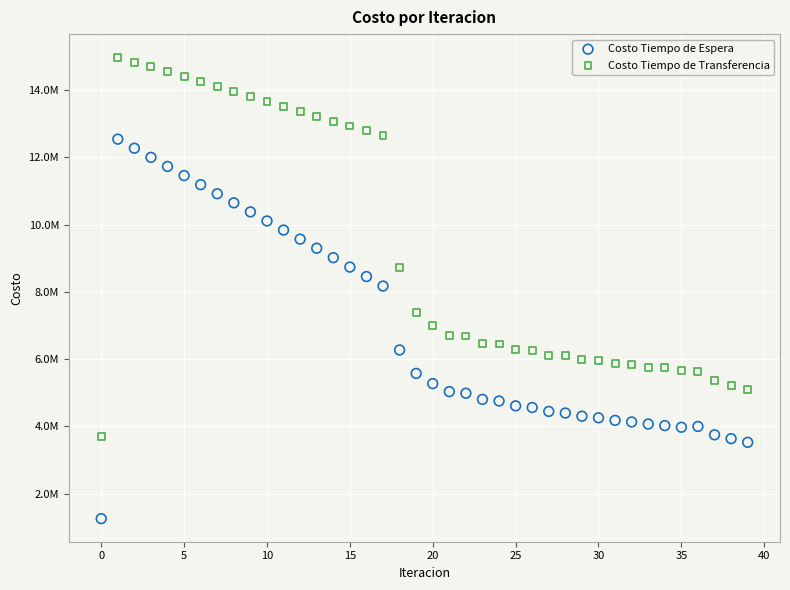

Which series reaches the maximum Y coordinate?

Costo Tiempo de Transferencia